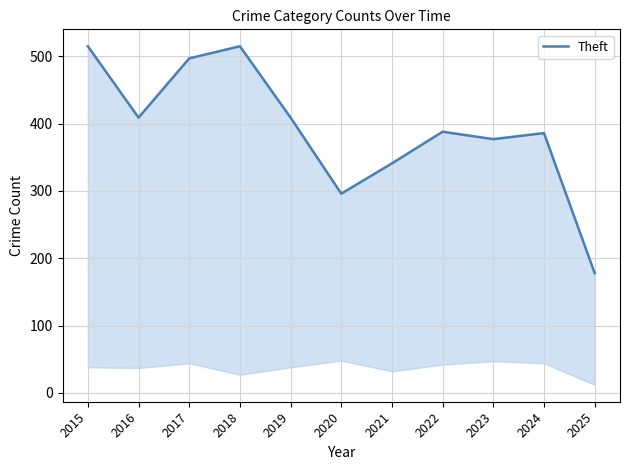

At which label is the value closest to 346?

2021